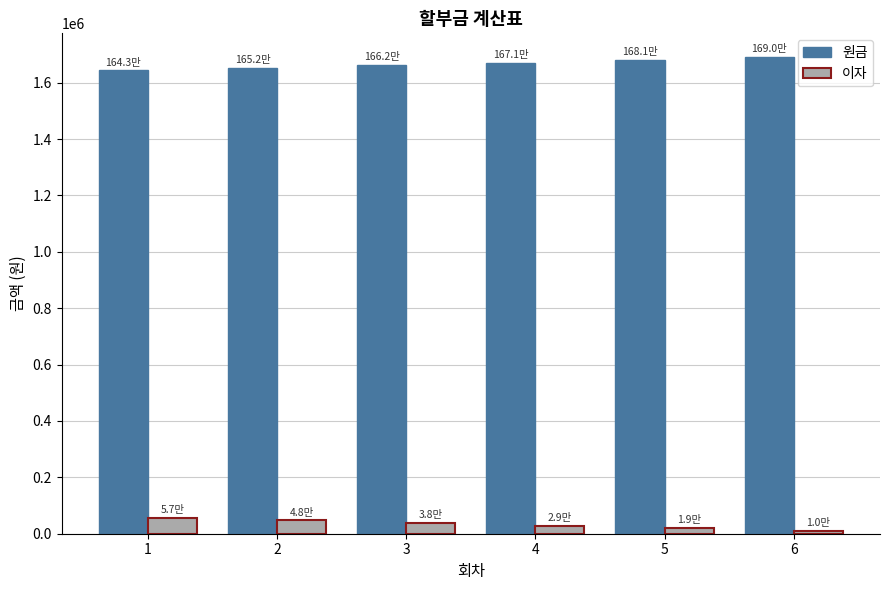

How many values in the 이자 series exceed 38130?

3